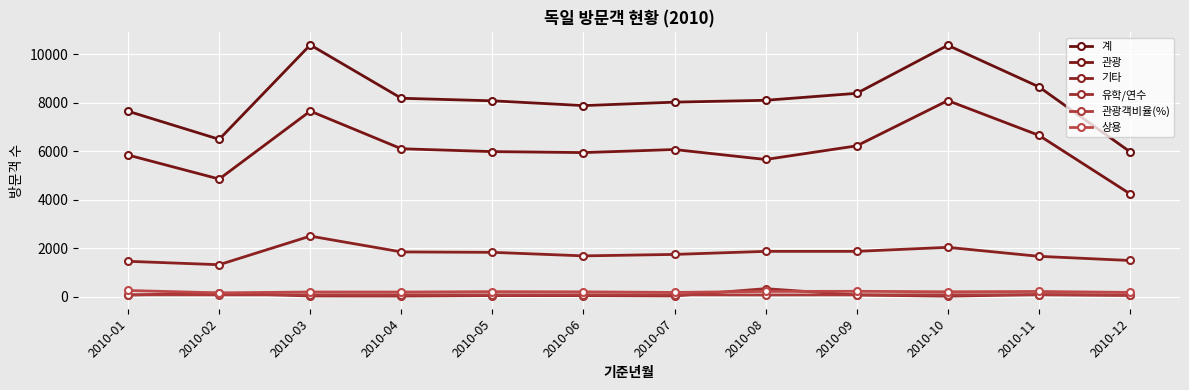

True or false: 관광 has a value of 6217.0 at 2010-09.

True